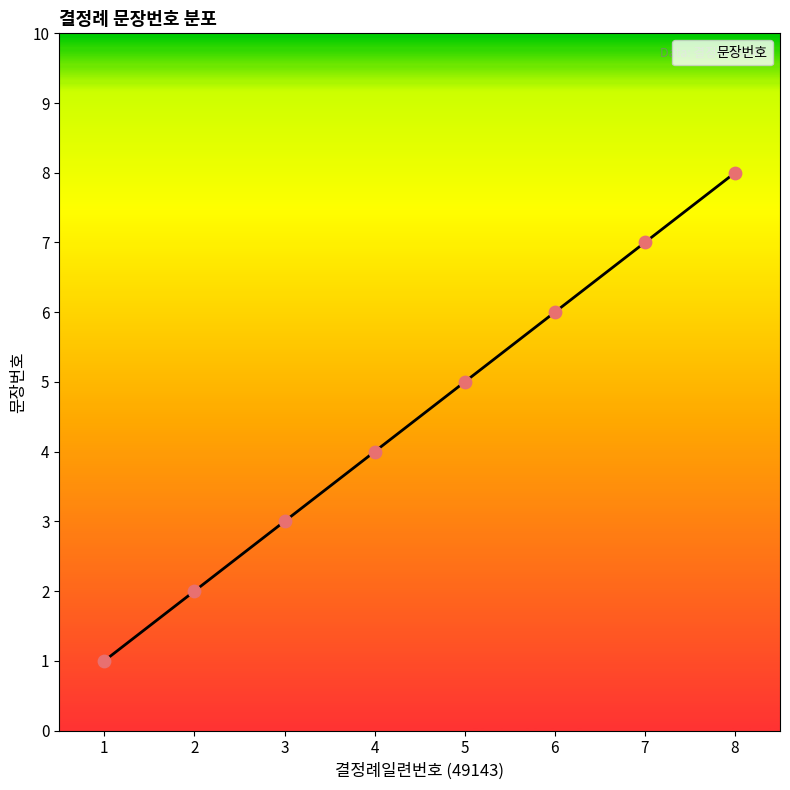

What is the change in value from 4 to 8?

+4